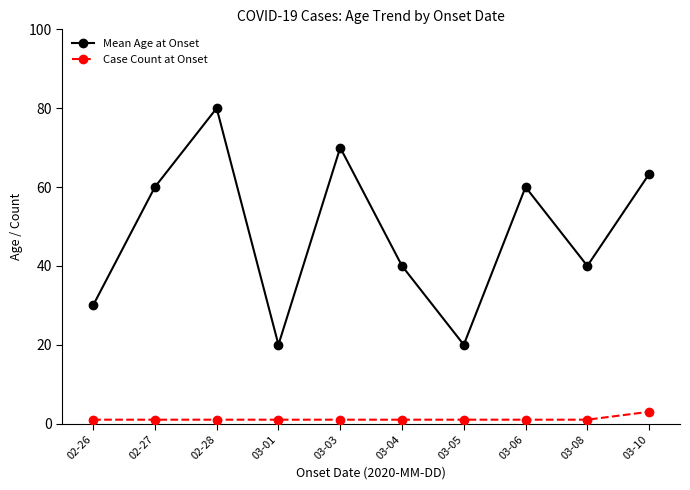

What is the label of the 6th point from the right?

03-03